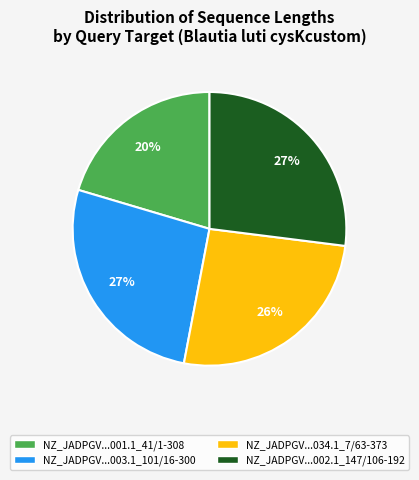

Is the sum of NZ_JADPGV...034.1_7/63-373 and NZ_JADPGV...002.1_147/106-192 greater than half?

Yes